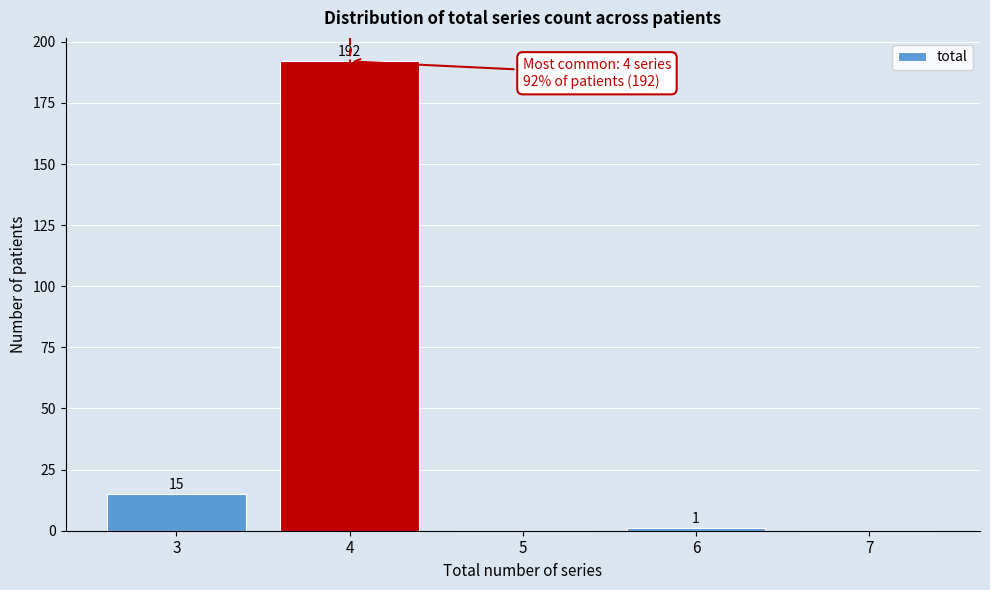

Reading left to right, what are all the values shown in this chart?

3=15	4=192	5=0	6=1	7=0